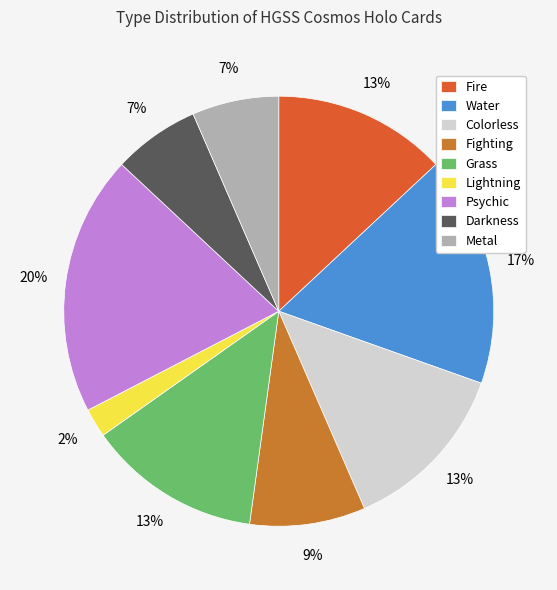

What percentage is the Darkness slice, to the nearest percent?

7%